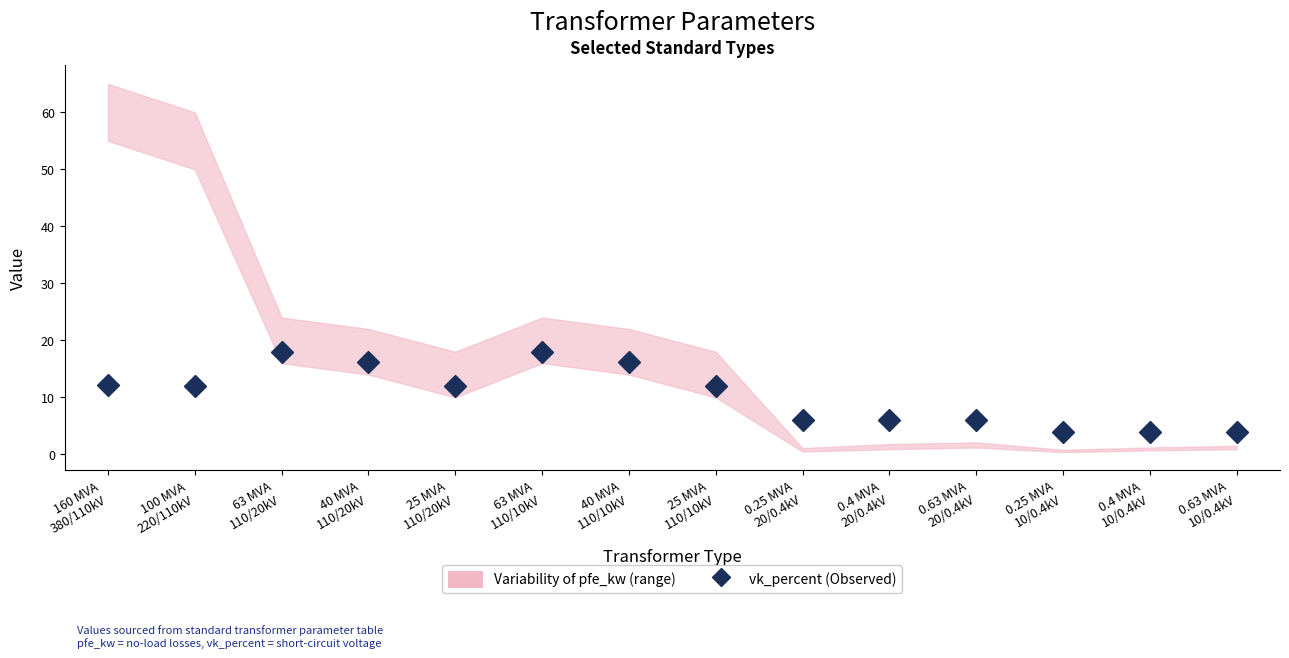

The chart shows a value of 4.0 at 0.4 MVA
10/0.4kV. True or false?

True